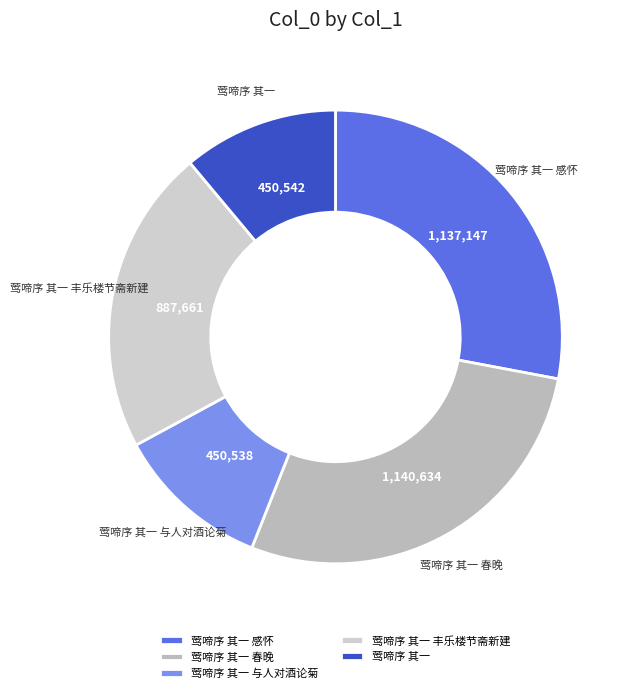

Is there a majority slice in this chart?

No